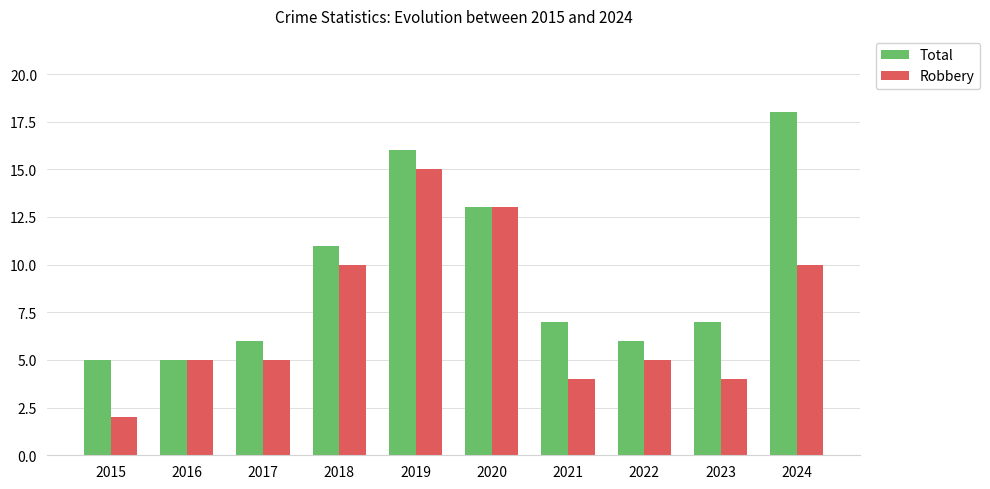

At which label does Total reach its peak?

2024